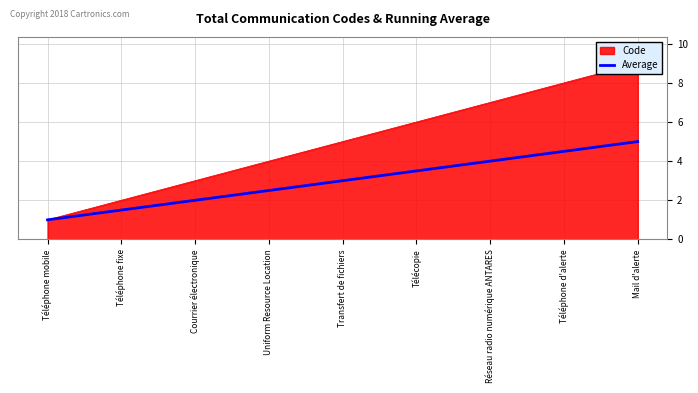

True or false: Average has a value of 7.0 at Mail d'alerte.

False